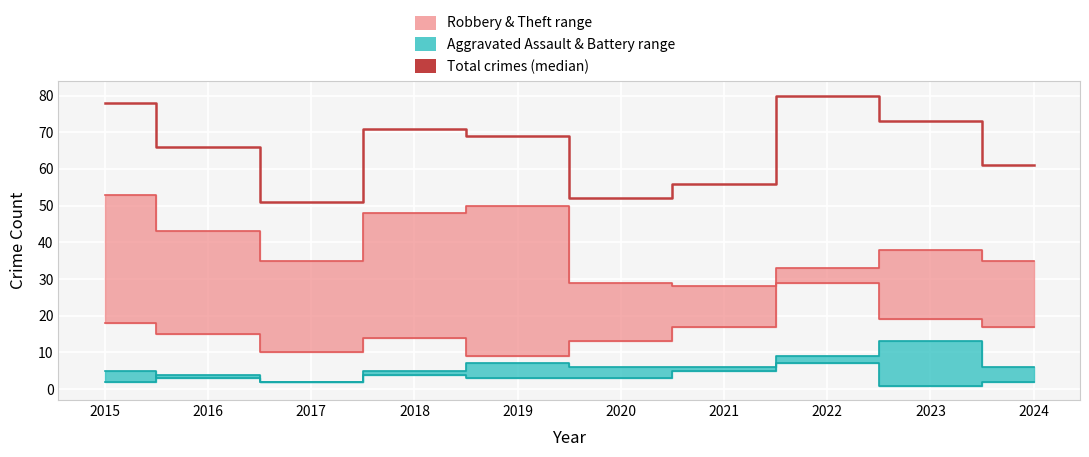

Between 2020 and 2017, which is larger?

2020